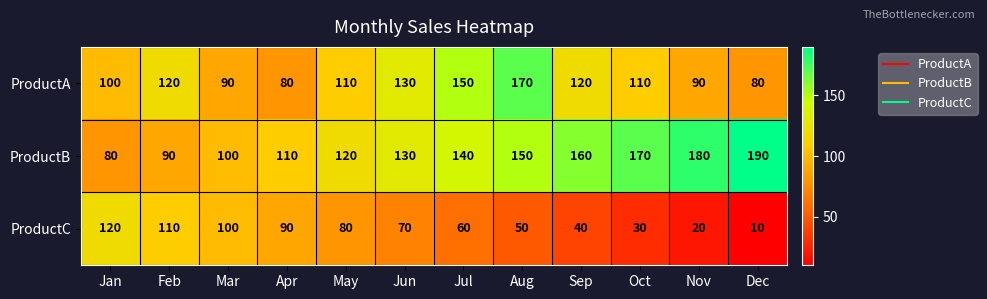

What is the spread (max minus min) of values at Sep?

120